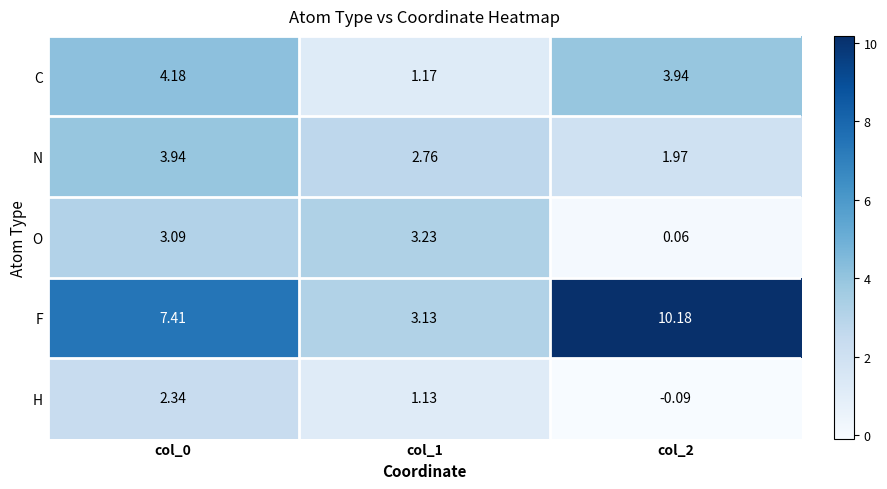

Which category has the lowest value across all series?

col_2